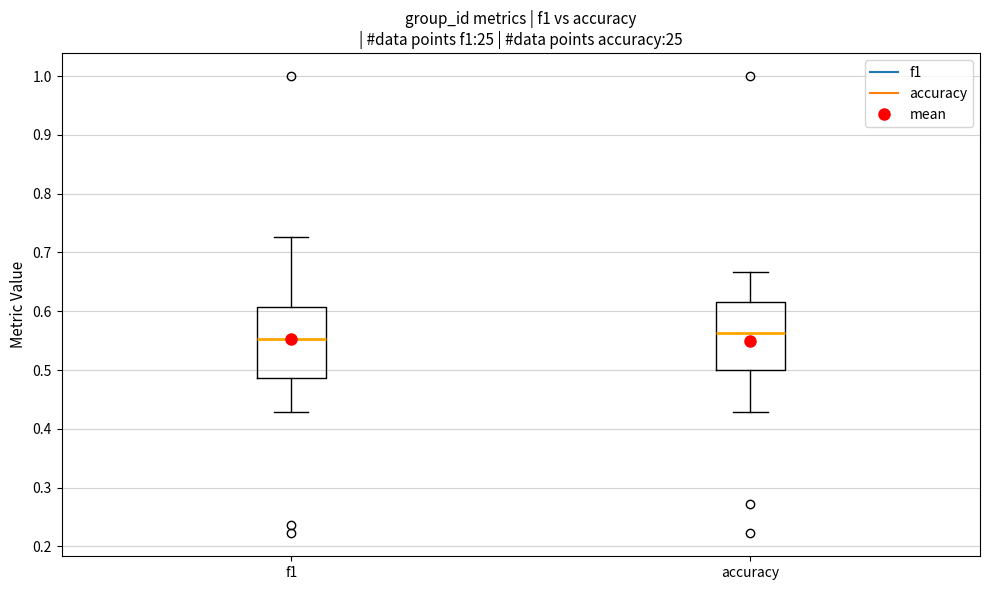

Reading left to right, transcribe this box plot: for each box, give where its median line is, the range the box spans, and where its two whiskers end, as read against the y-axis. The values are not printed on the chart, so give them approximately, as read against the axis.

f1: median 0.55, box 0.49 to 0.61, whiskers 0.43 to 0.73
accuracy: median 0.56, box 0.50 to 0.62, whiskers 0.43 to 0.67